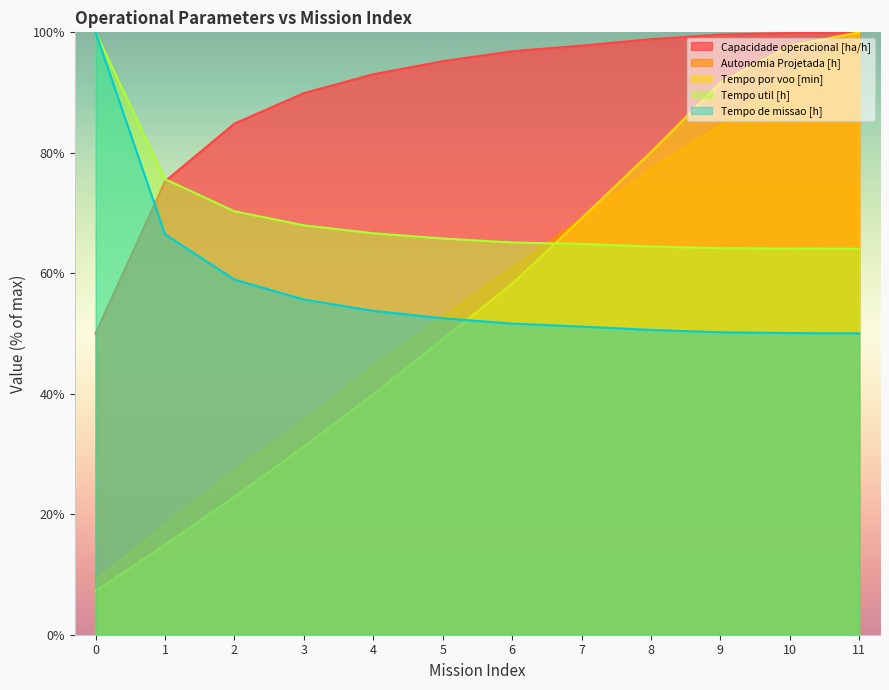

Reading left to right, extract all data points from this chart.

Capacidade operacional [ha/h]: 50.0	75.3	84.8	89.9	93.0	95.2	96.9	97.8	98.9	99.6	99.9	100.0
Autonomia Projetada [h]: 9.1	18.2	27.3	35.5	44.5	52.7	60.9	69.1	77.3	84.5	92.7	100.0
Tempo por voo [min]: 7.3	14.9	22.9	31.2	39.9	49.0	58.3	69.1	80.1	91.6	97.8	100.0
Tempo util [h]: 100.0	75.6	70.3	68.0	66.6	65.8	65.1	64.9	64.4	64.2	64.1	64.1
Tempo de missao [h]: 100.0	66.5	59.0	55.6	53.8	52.5	51.7	51.2	50.6	50.2	50.1	50.0